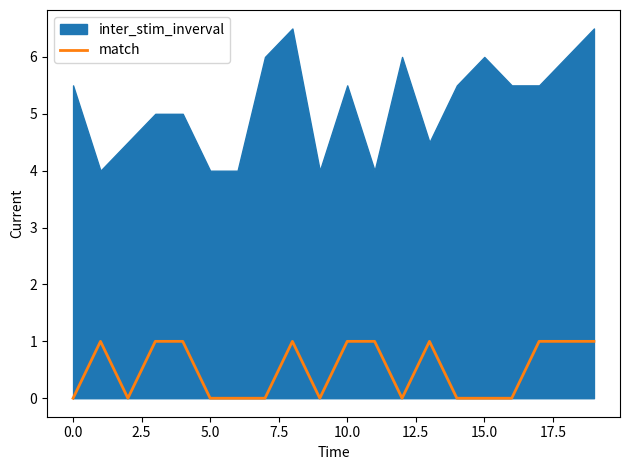

The match series shows 0 at 5.0. True or false?

True